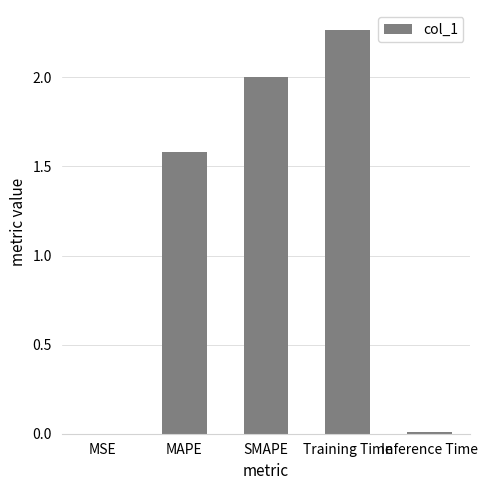

The chart shows a value of 1.3 at SMAPE. True or false?

False